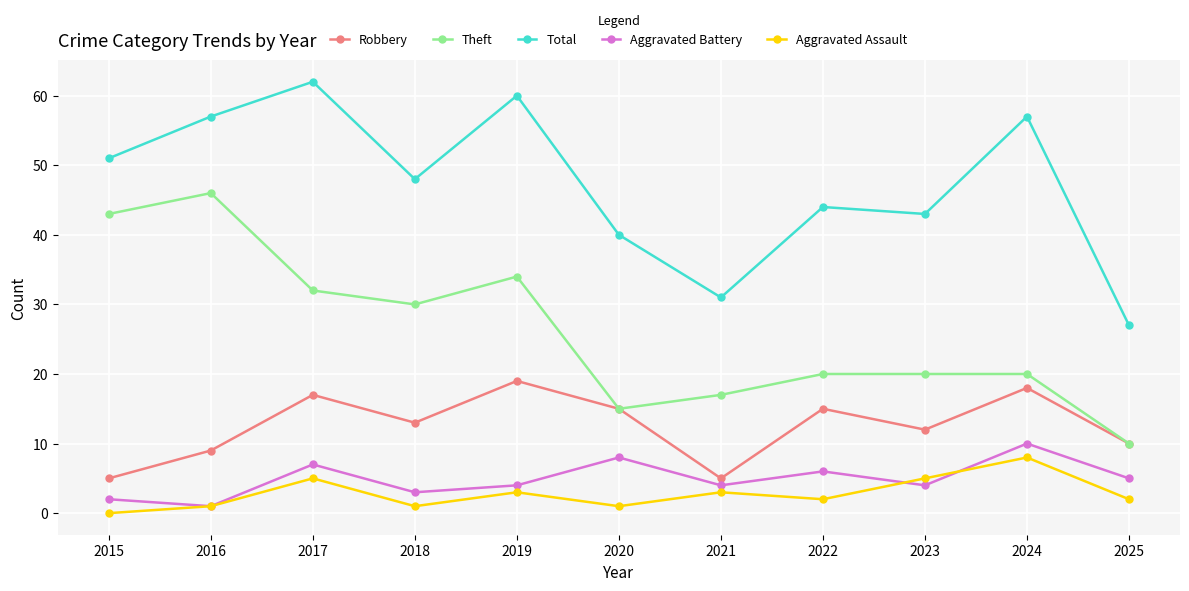

True or false: Total and Aggravated Assault intersect in this chart.

False